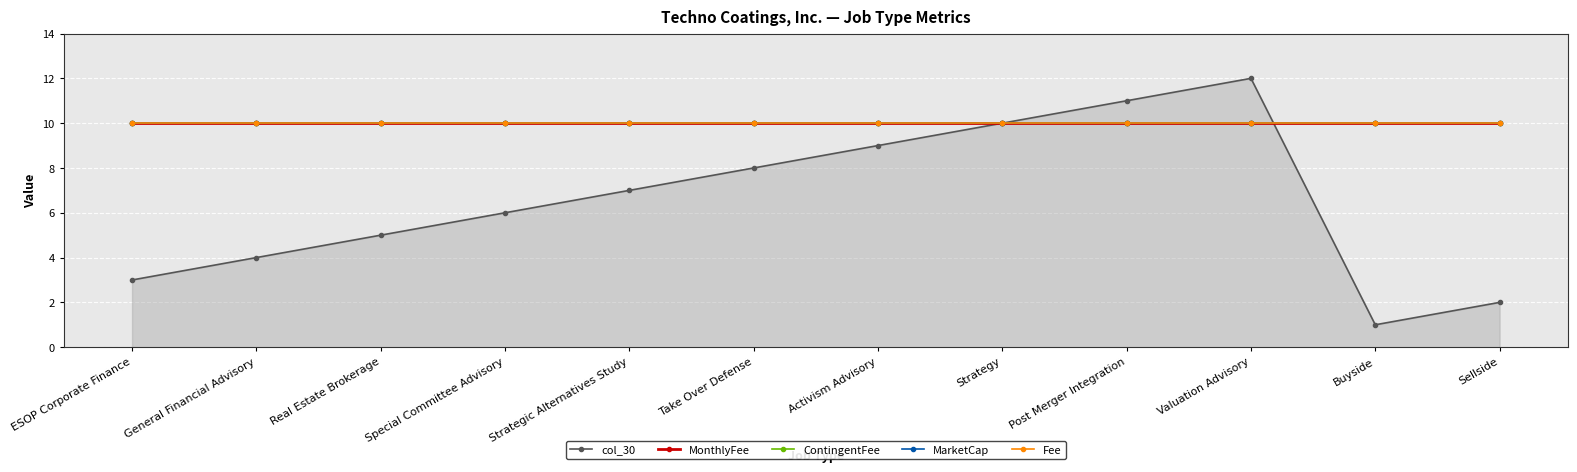

What is the approximate value of Fee at Strategic Alternatives Study?

10